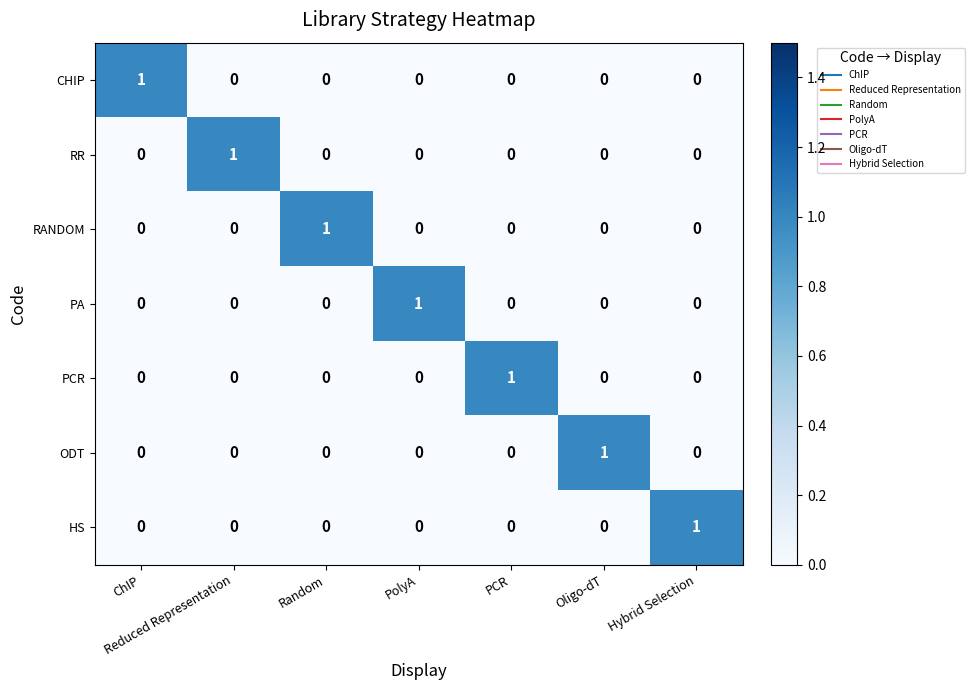

What is the total value across all series at Random?

1